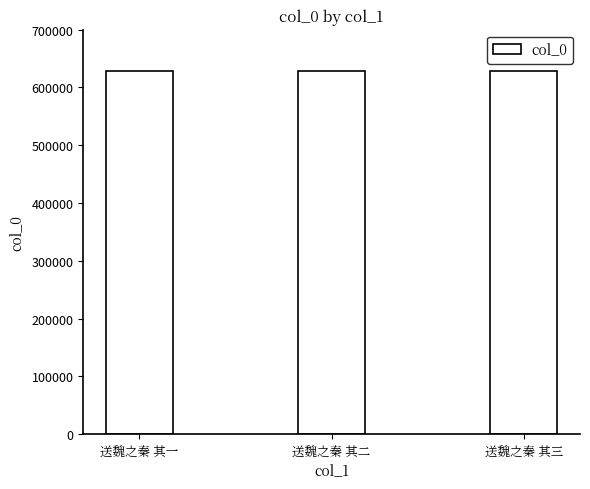

The chart shows a value of 948188 at 送魏之秦 其三. True or false?

False